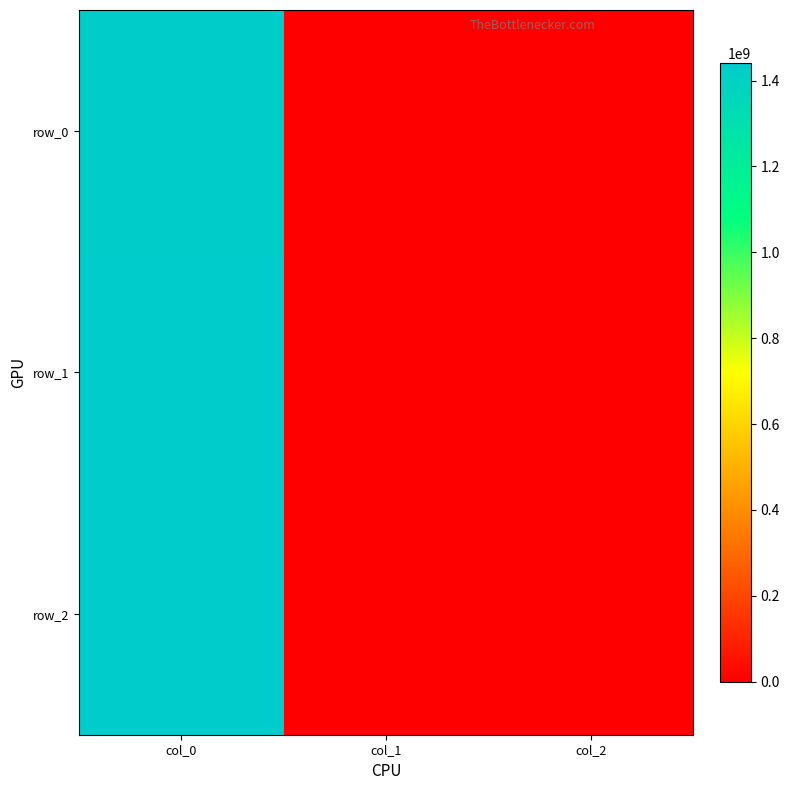

What is the greatest value displayed?

1440786200